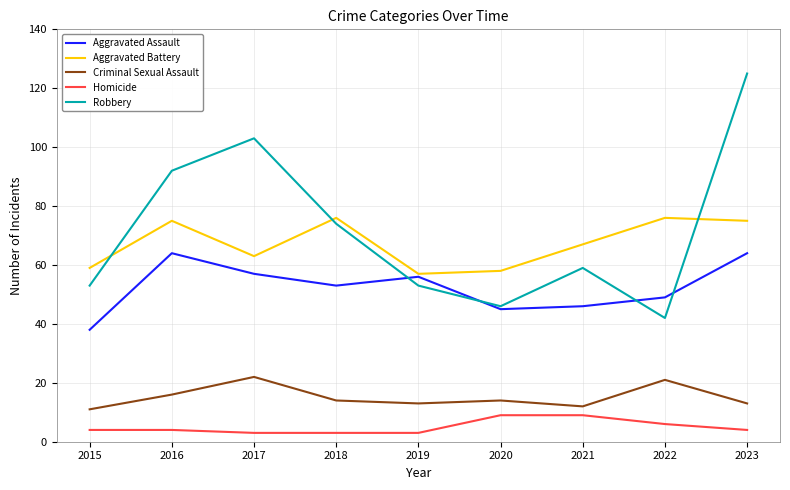

Which series changed the most between 2017 and 2020?

Robbery